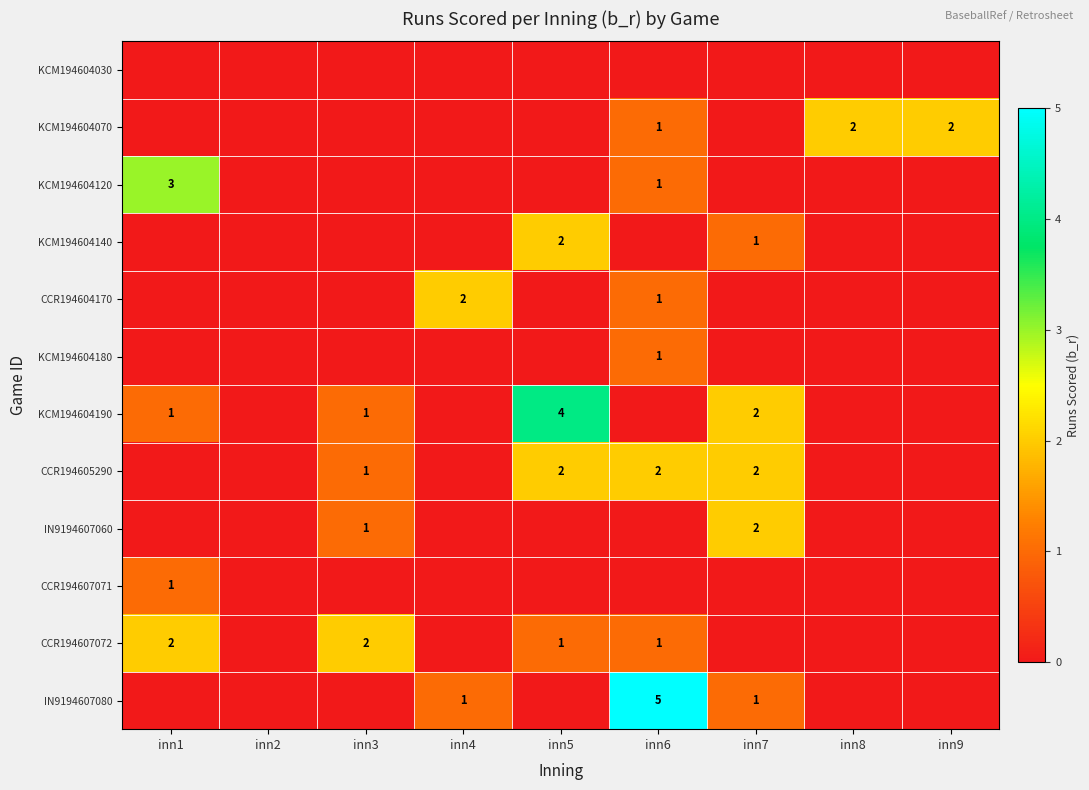

The KCM194604120 series shows 1 at inn6. True or false?

True